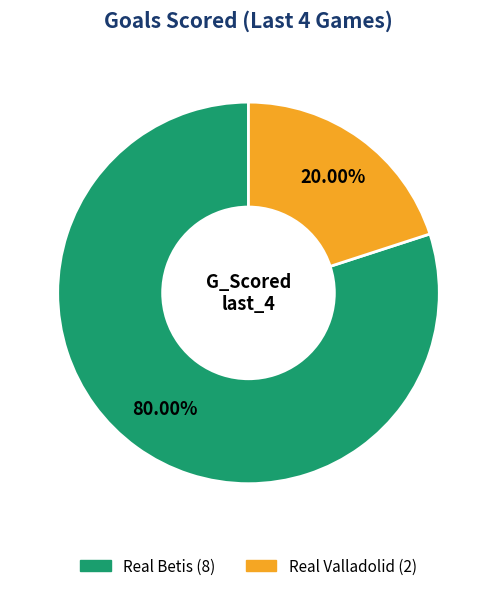

To the nearest percent, what percentage of the pie is Real Betis?

80%